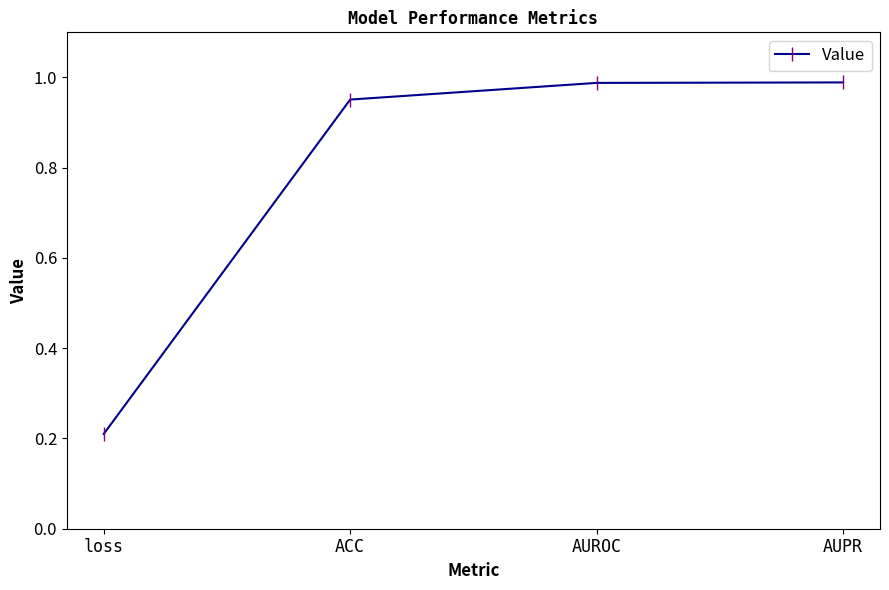

What is the difference between the second highest and minimum values?

0.8